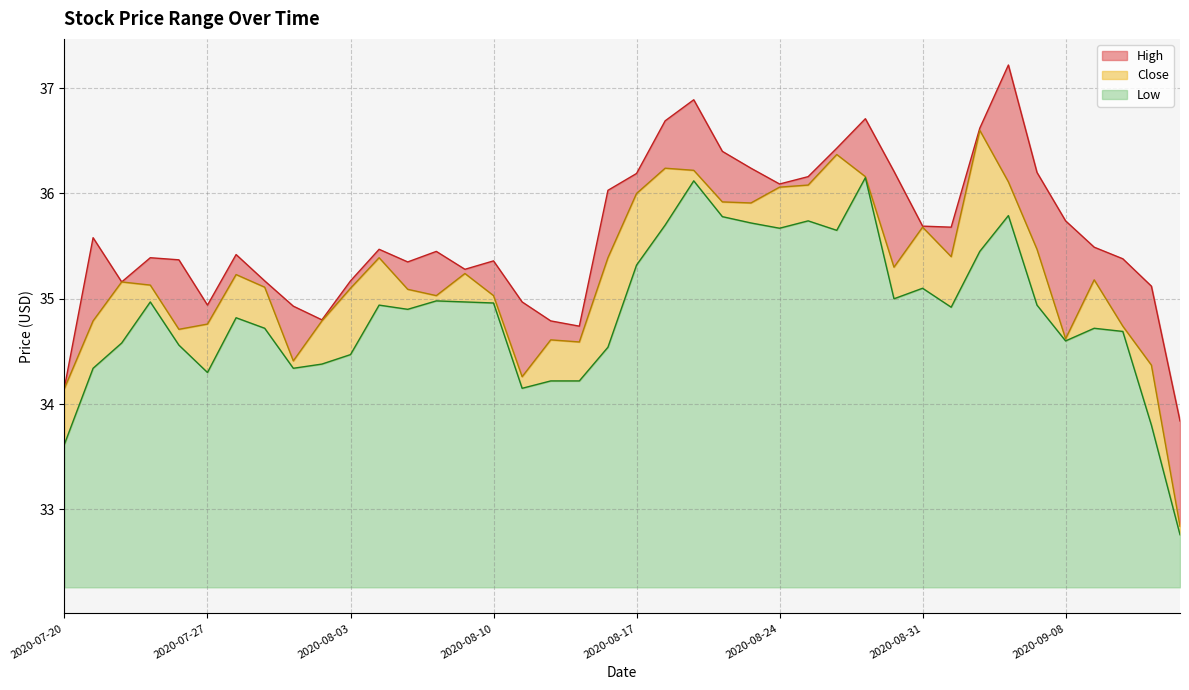

What is the smallest value displayed?

32.8